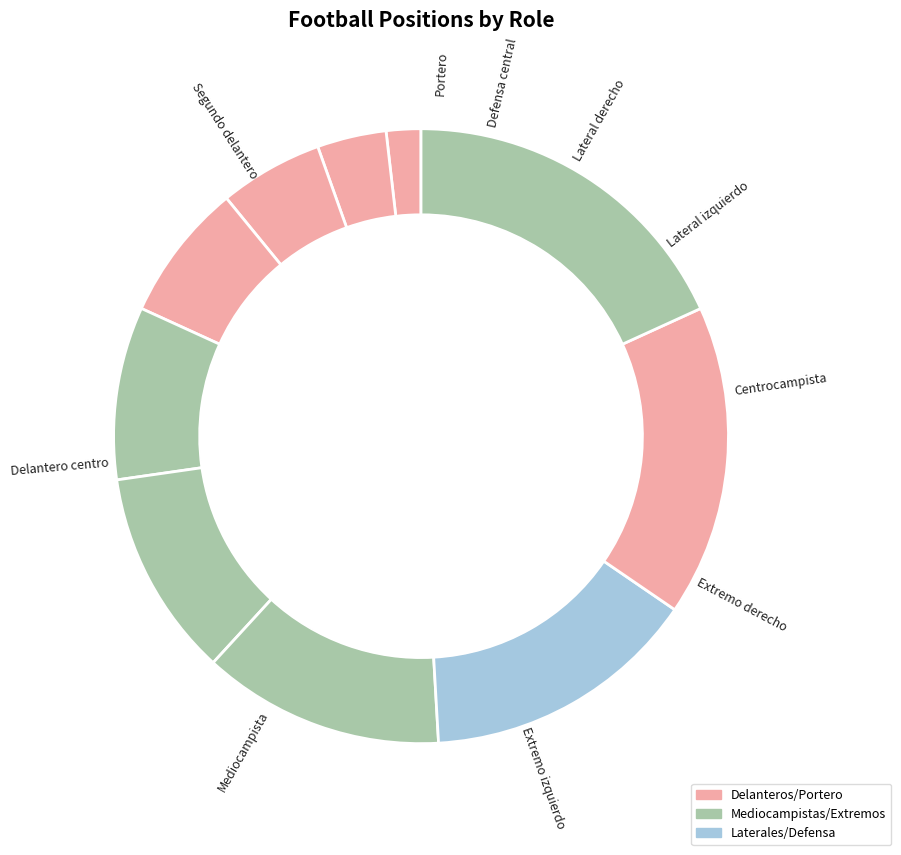

How many segments does this pie chart have?

10